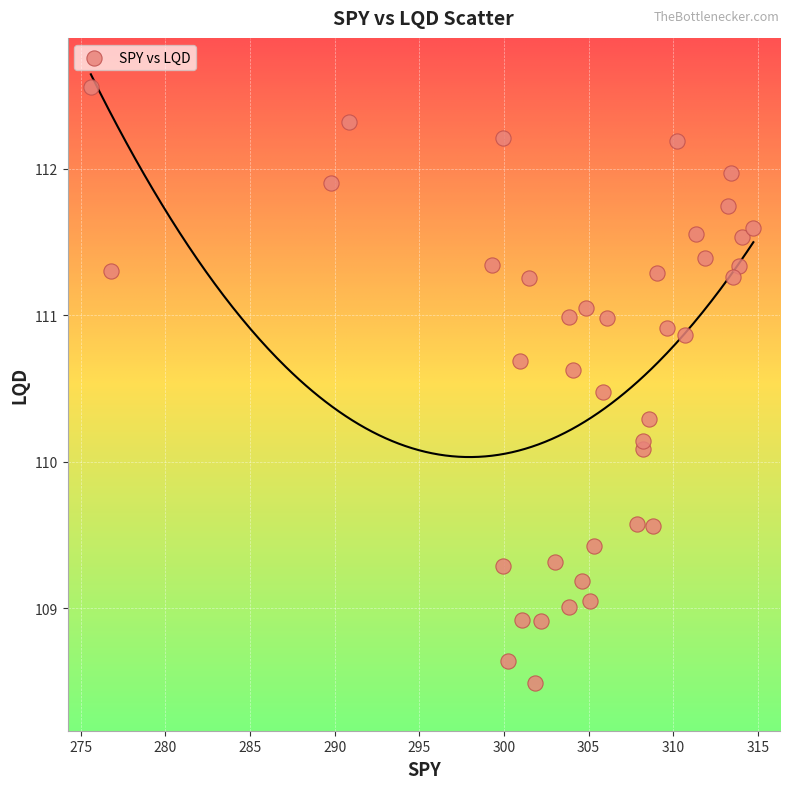

What Y value in the scatter plot is closest to 110?

110.1